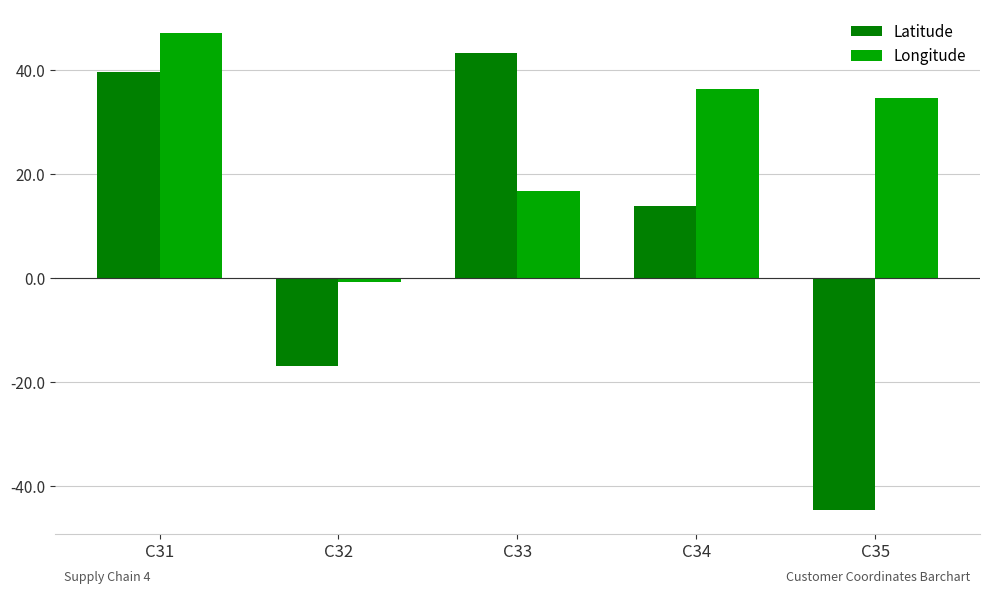

Does the chart contain stacked bars?

No